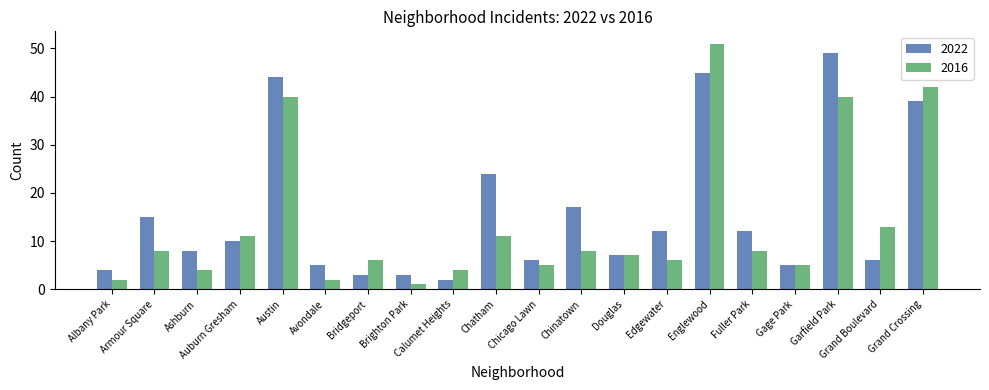

What is the label of the 14th bar from the right?

Bridgeport